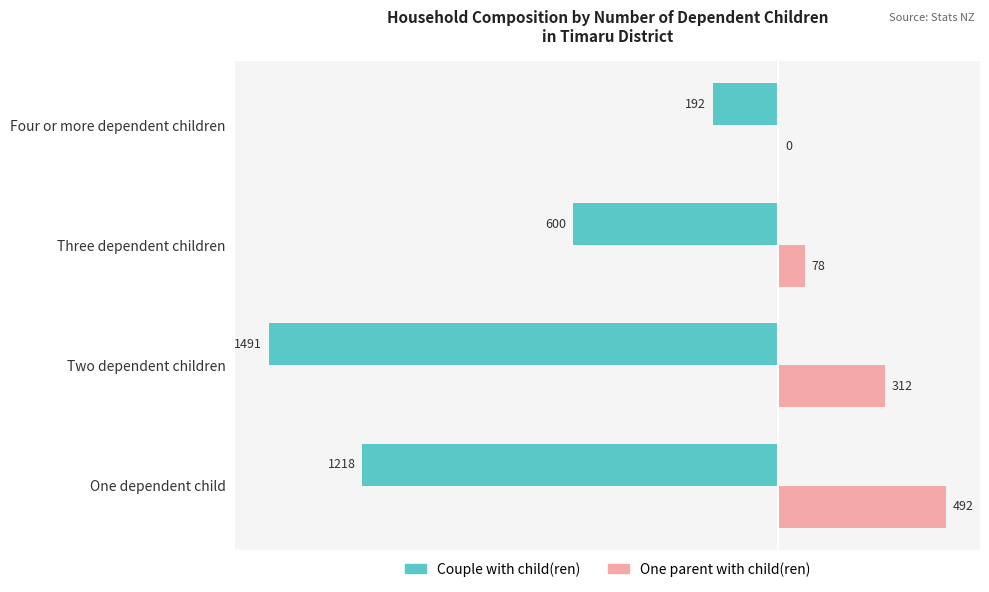

What is the sum of the One parent with child(ren) values at Three dependent children and One dependent child?

570